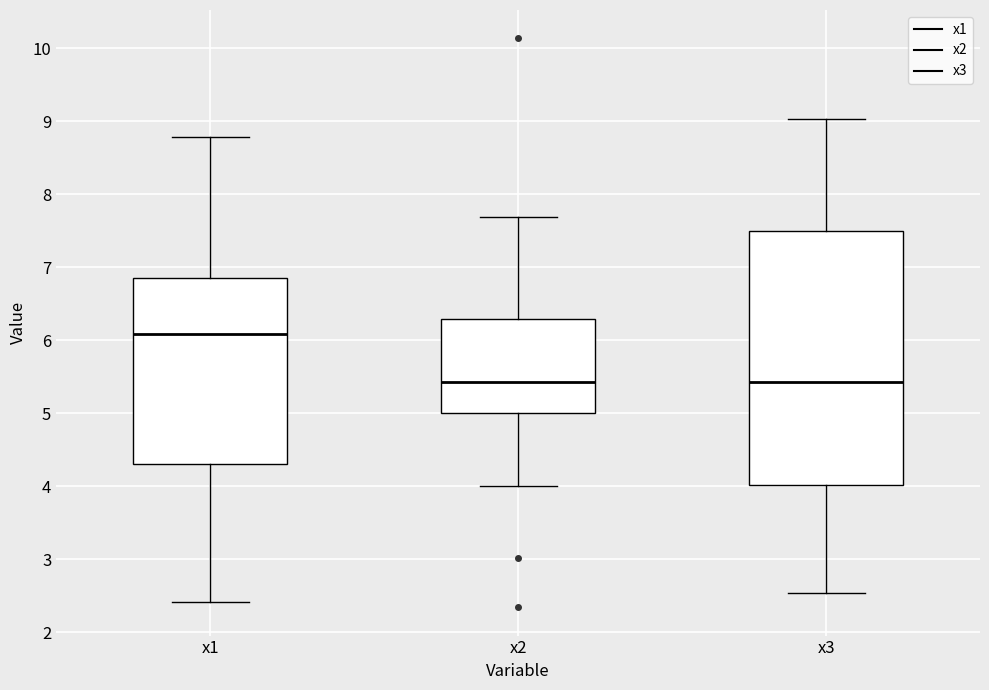

Where does the upper whisker of the box for x1 end on the y-axis? The values are not printed on the chart, so give them approximately, as read against the axis.

8.8